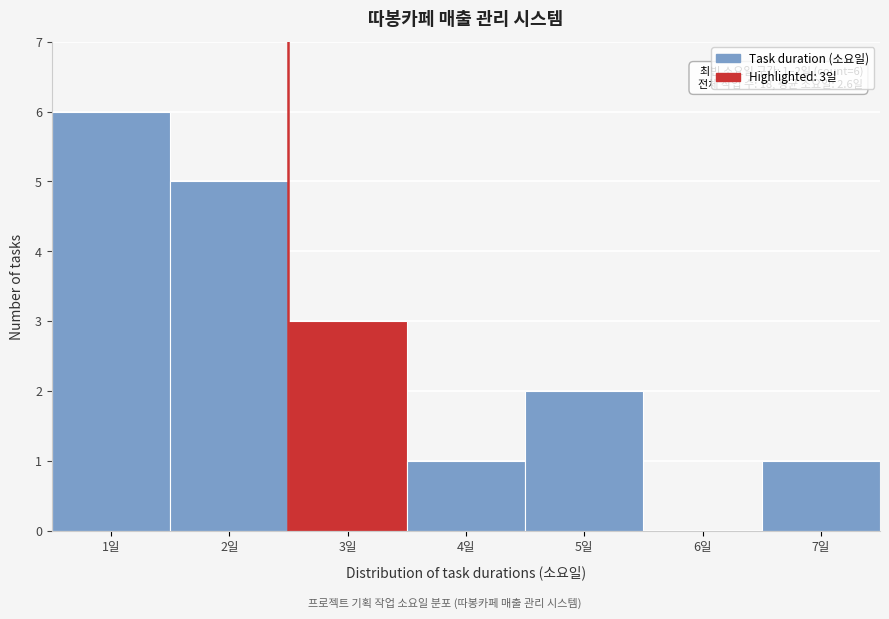

Reading left to right, what are all the values shown in this chart?

1일=6	2일=5	3일=3	4일=1	5일=2	6일=0	7일=1